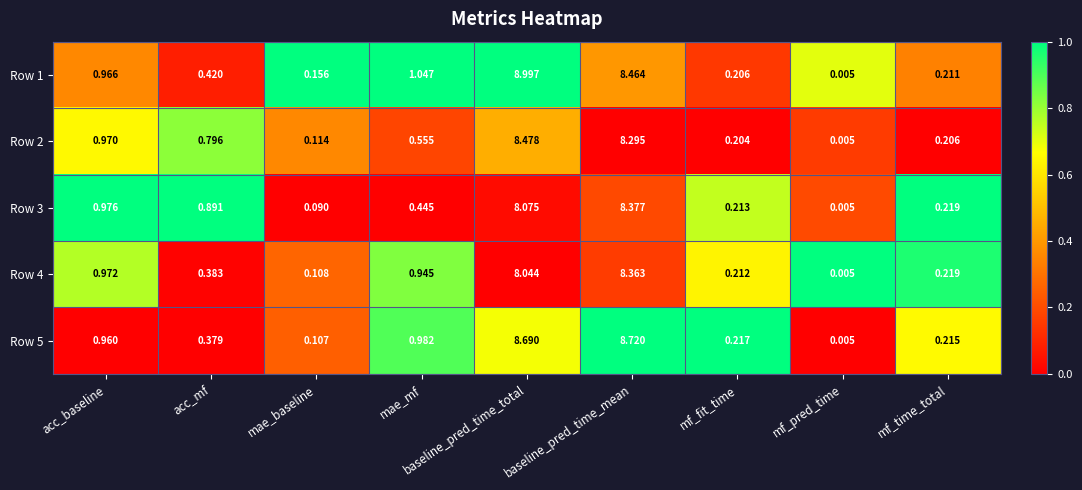

At which category is the sum across all series the highest?

baseline_pred_time_total